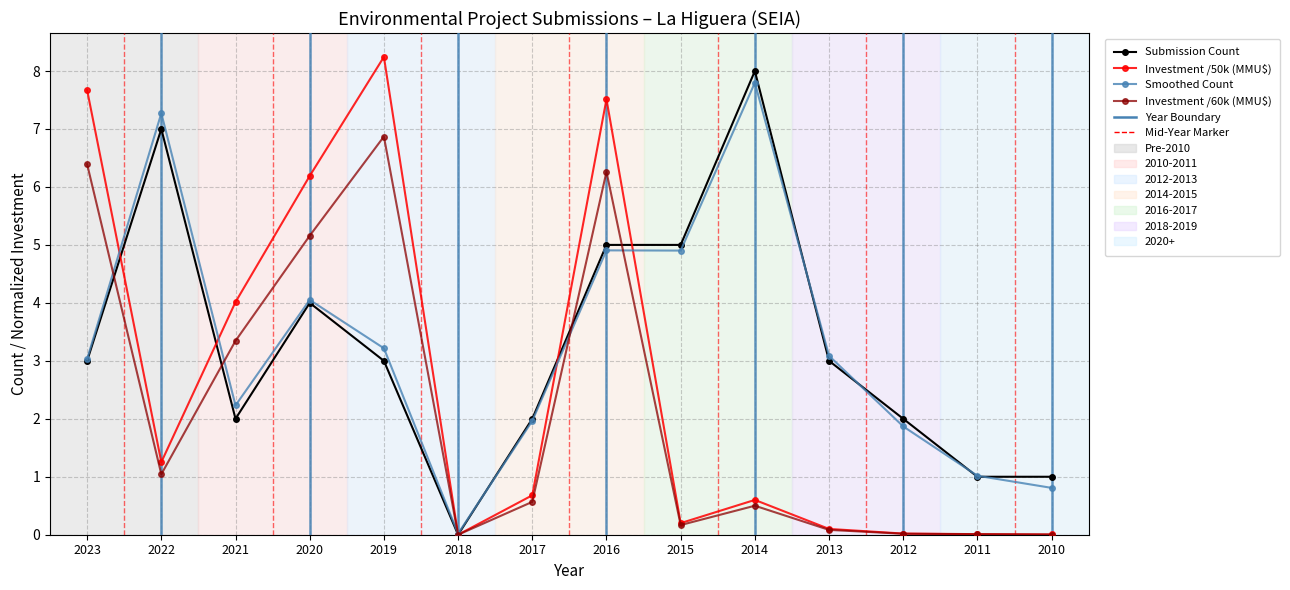

What are all the series names shown in the legend?

Submission Count, Investment /50k (MMU$), Smoothed Count, Investment /60k (MMU$)